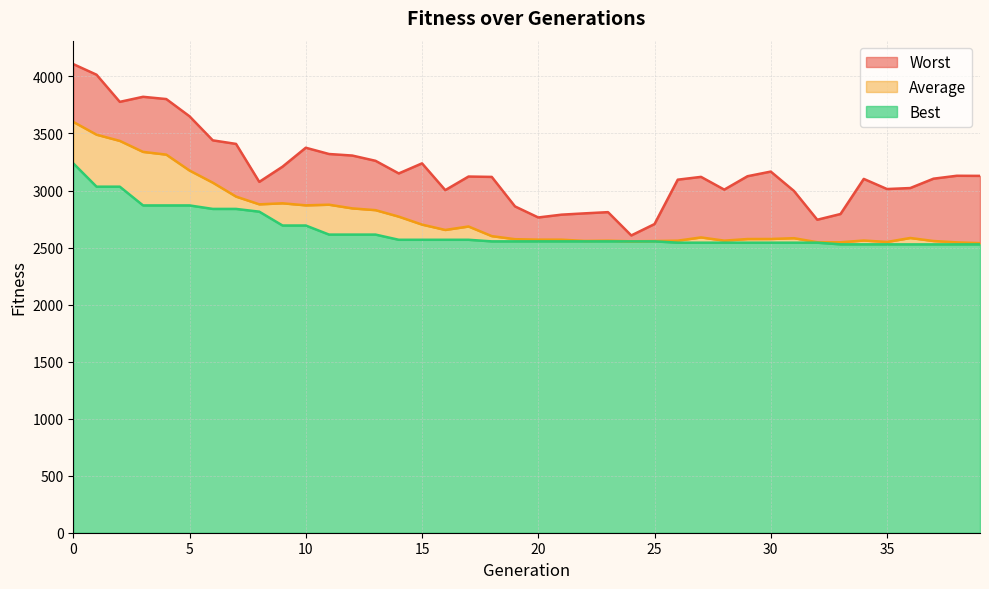

At which category does the chart reach its minimum across all series?

36